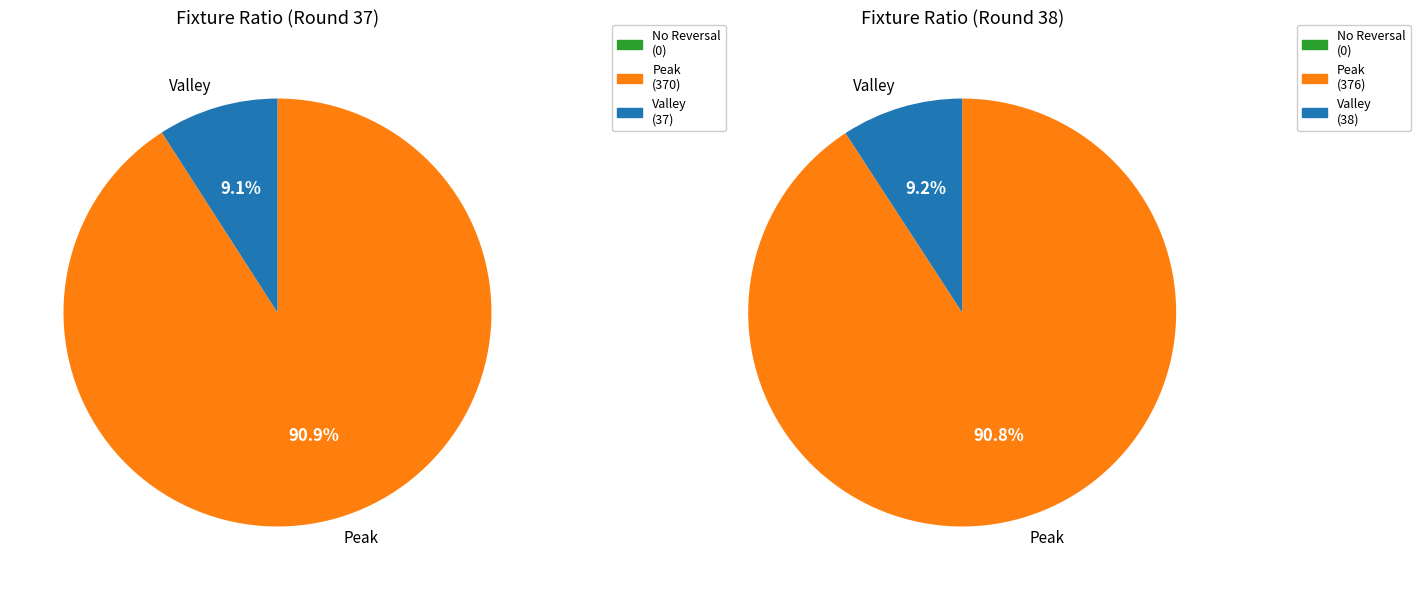

Which series has the widest spread of values?

Peak